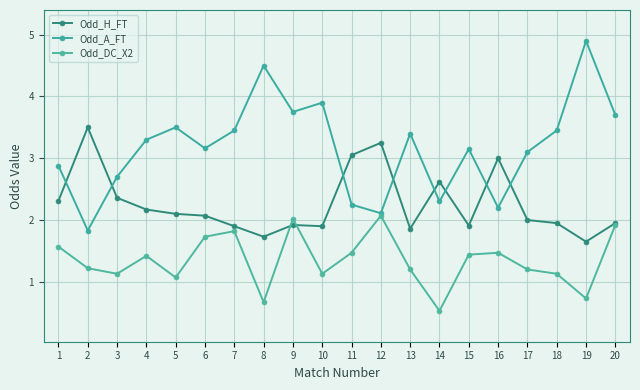

Is it true that Odd_DC_X2 equals 0.9 at 14?

False